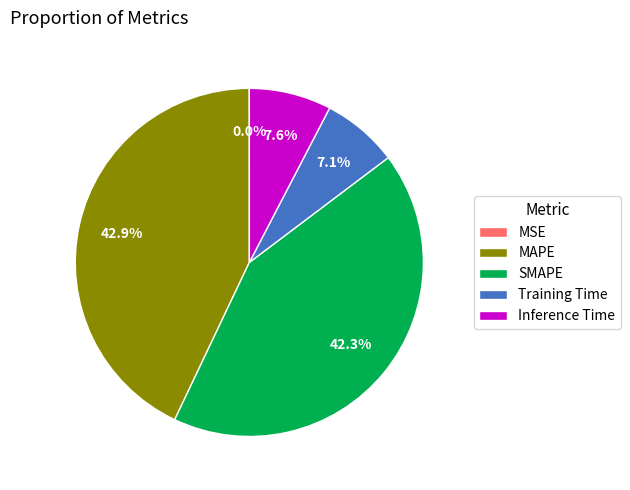

Does any single category account for the majority?

No